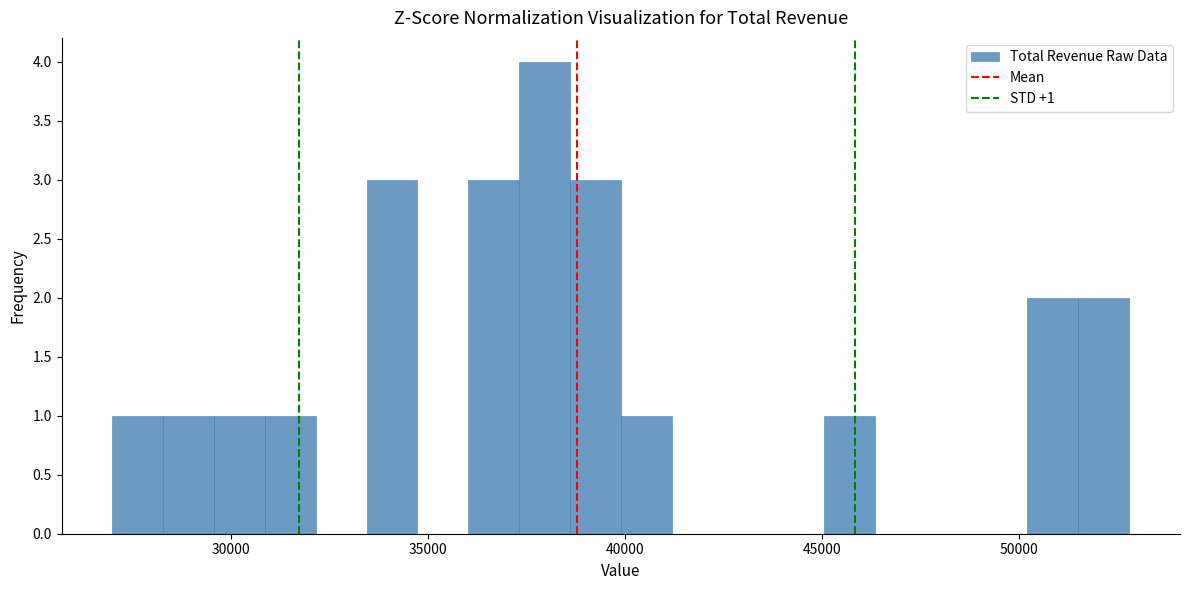

Around what value on the x-axis is the tallest bar? Give the approximate position of its centre, as read against the axis.

38000